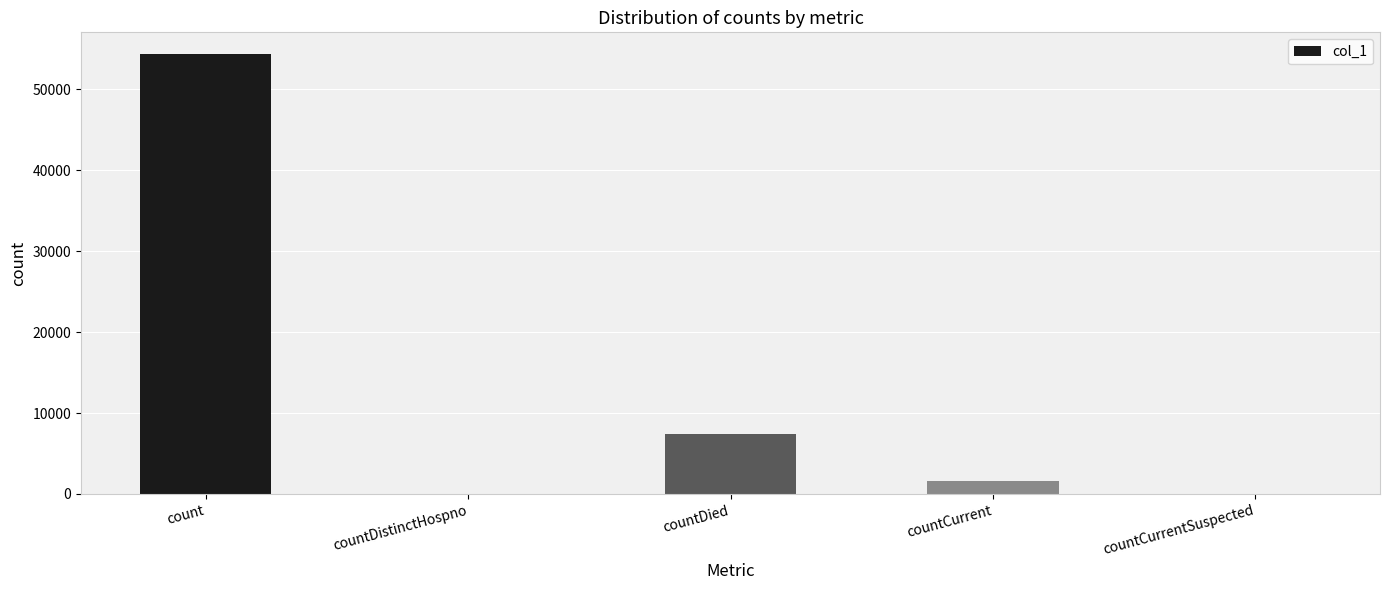

True or false: the data shows 1617 at countCurrent.

True